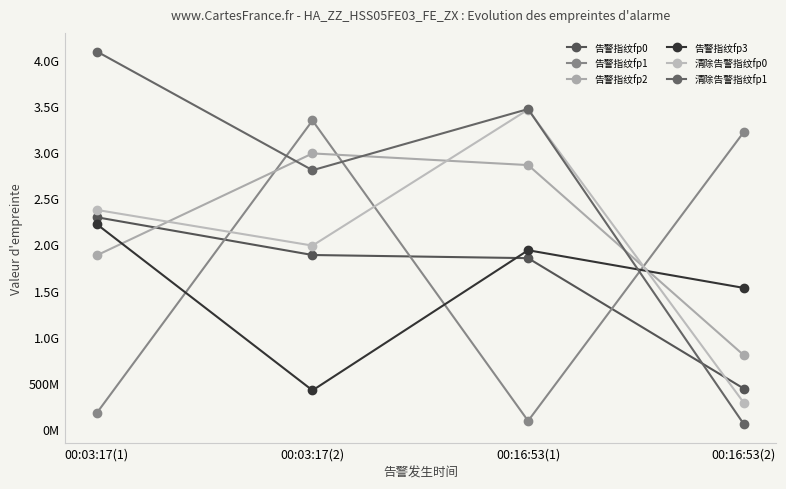

At which label does 告警指纹fp2 first exceed 2861925601?

00:03:17(2)